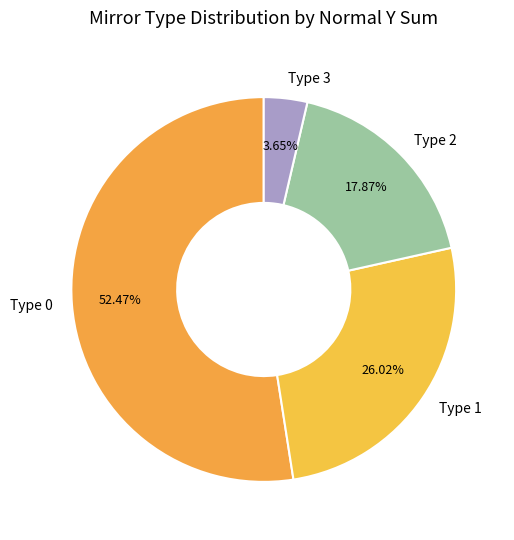

Is there a majority slice in this chart?

Yes